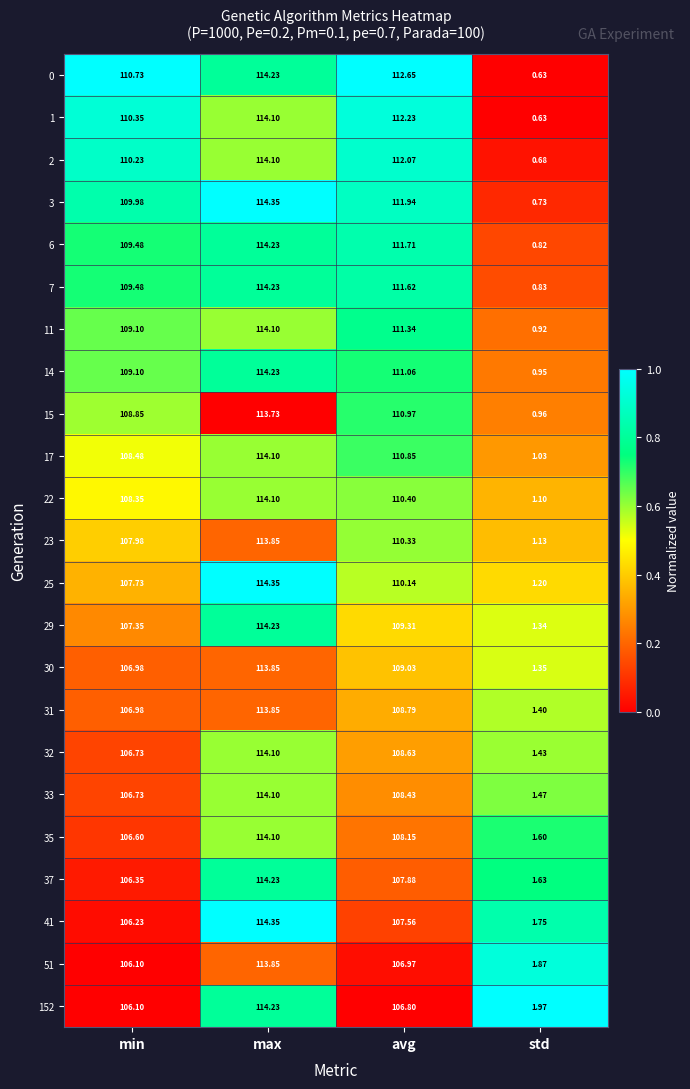

At which label does 29 first exceed 109?

max